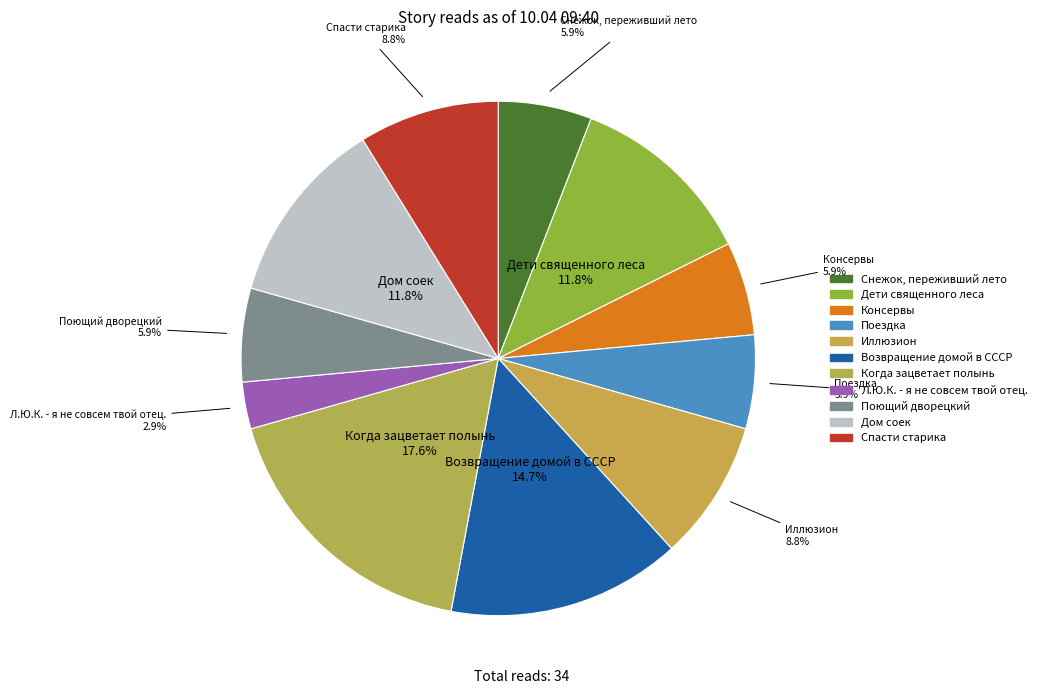

The Иллюзион slice represents 9% of the pie. True or false?

True